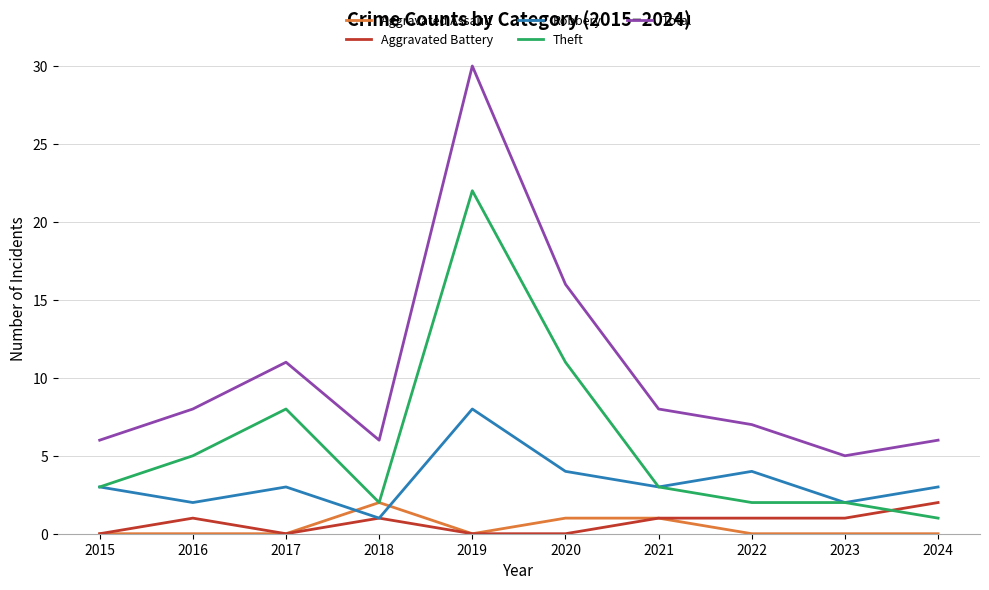

Which series has the largest range (max minus min)?

Total